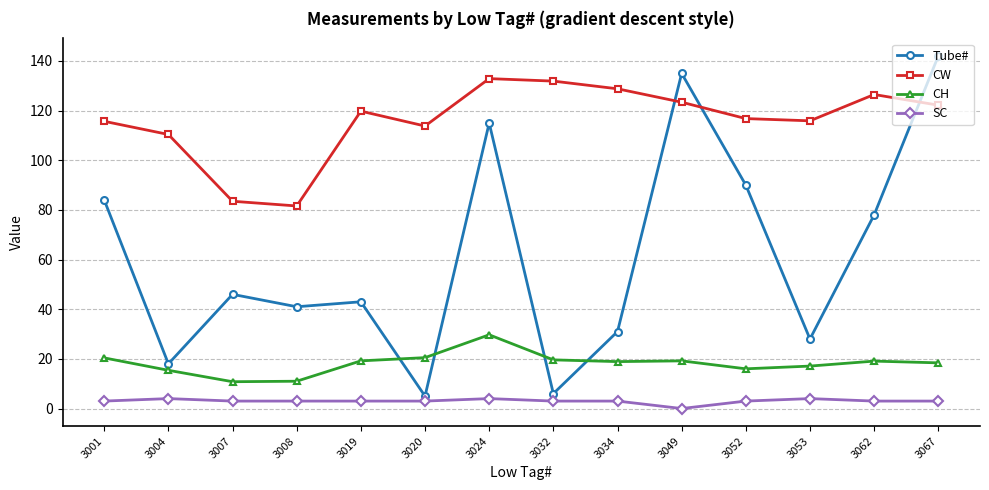

At which category does CH reach its first local peak?

3024